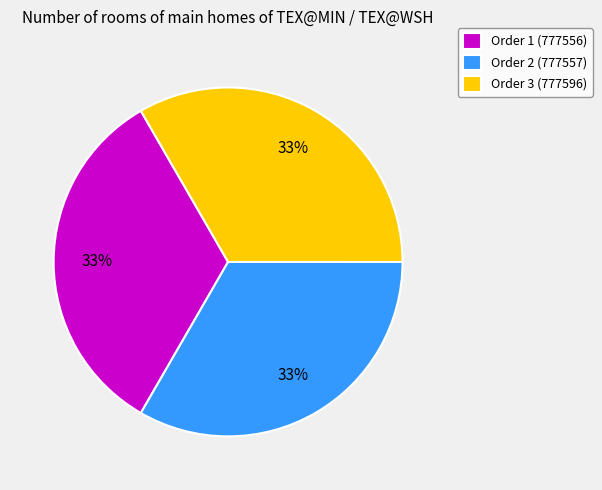

Does any single category account for the majority?

No